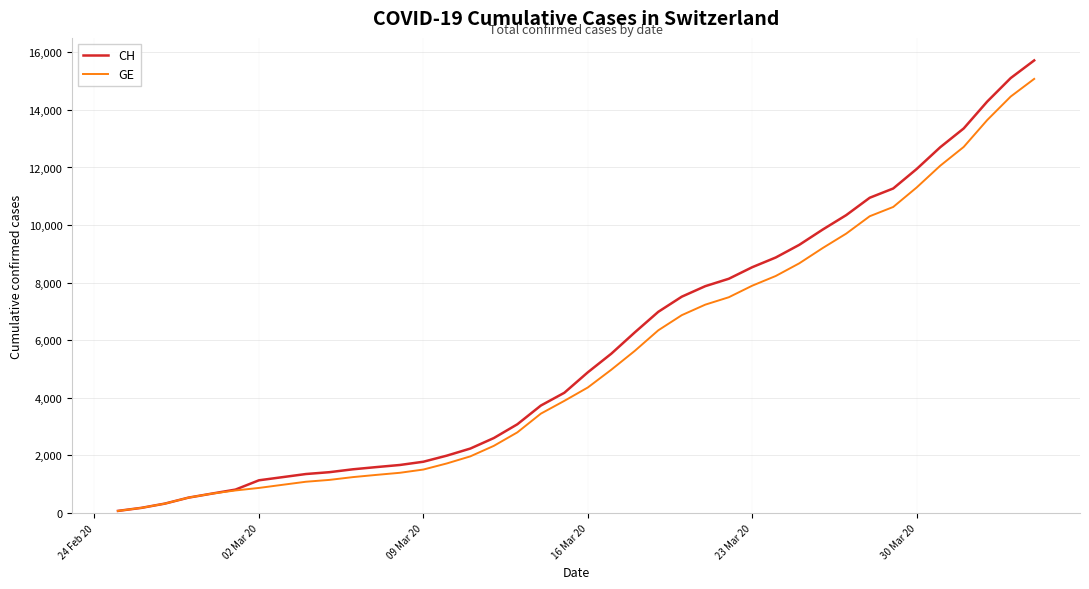

Which series has the largest range (max minus min)?

CH